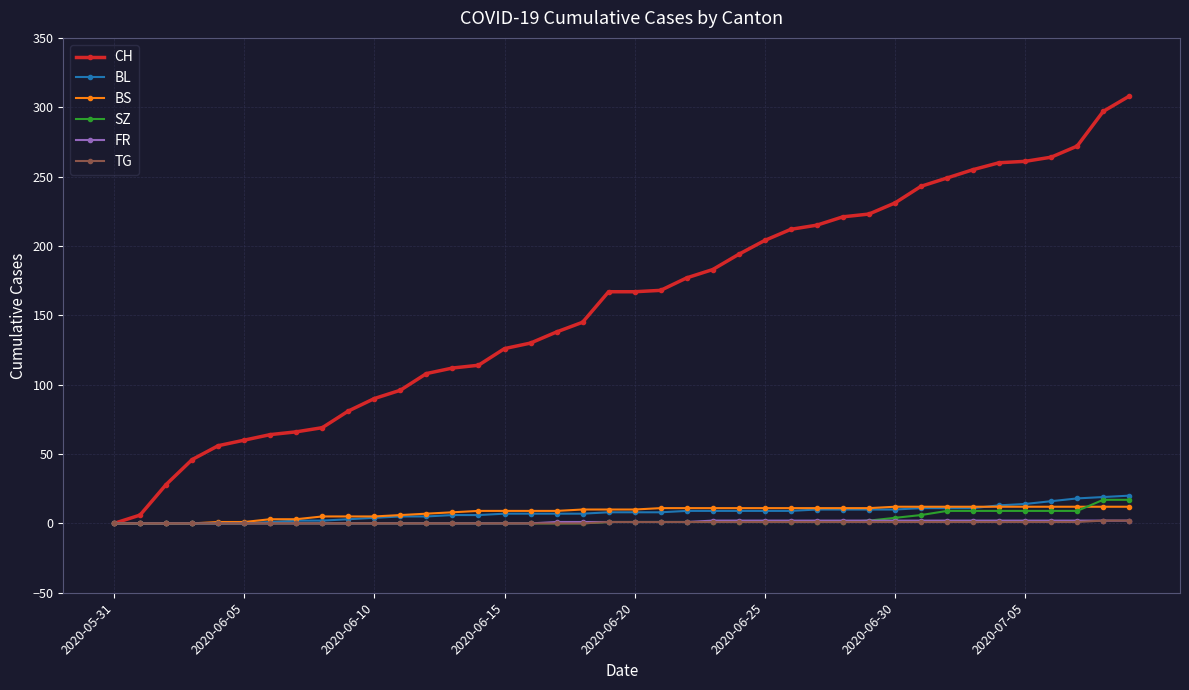

Which series has the largest range (max minus min)?

CH